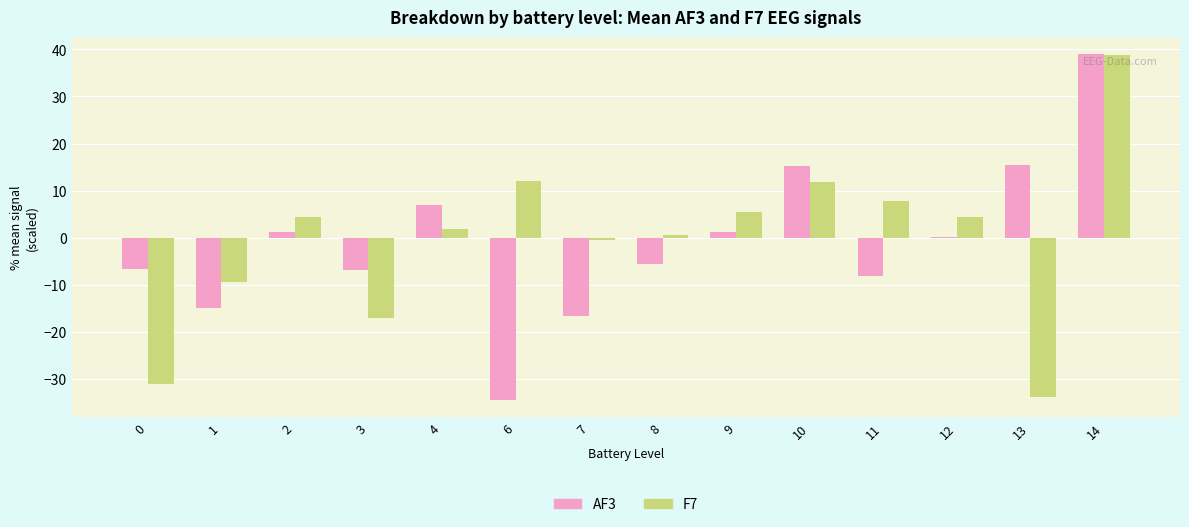

How many groups of bars are there?

14